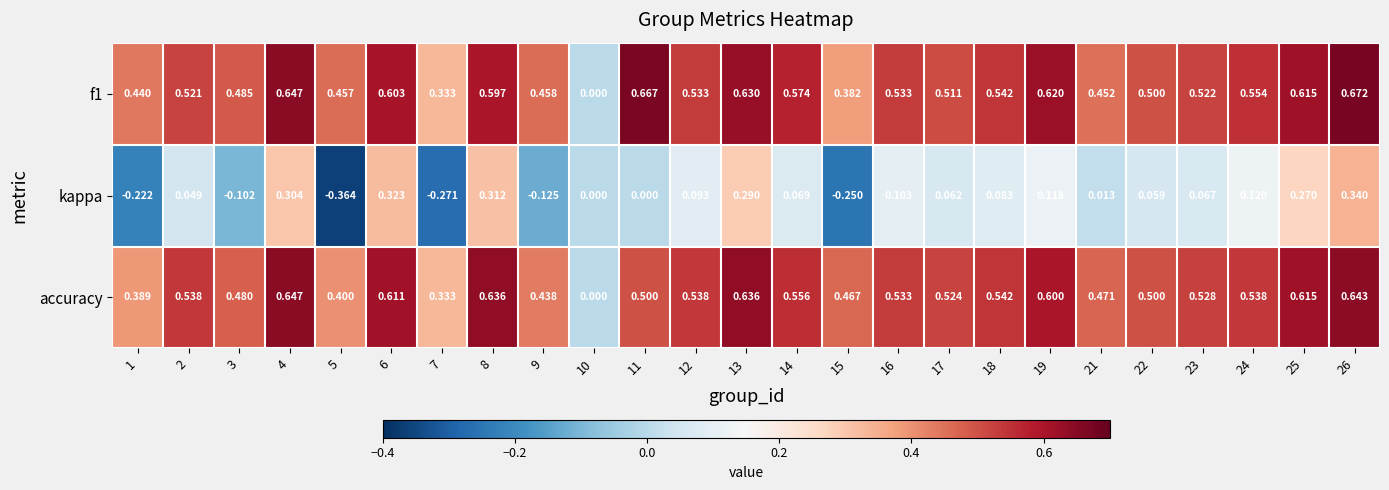

Is the value of accuracy at 16 greater than the value of kappa at 5?

Yes